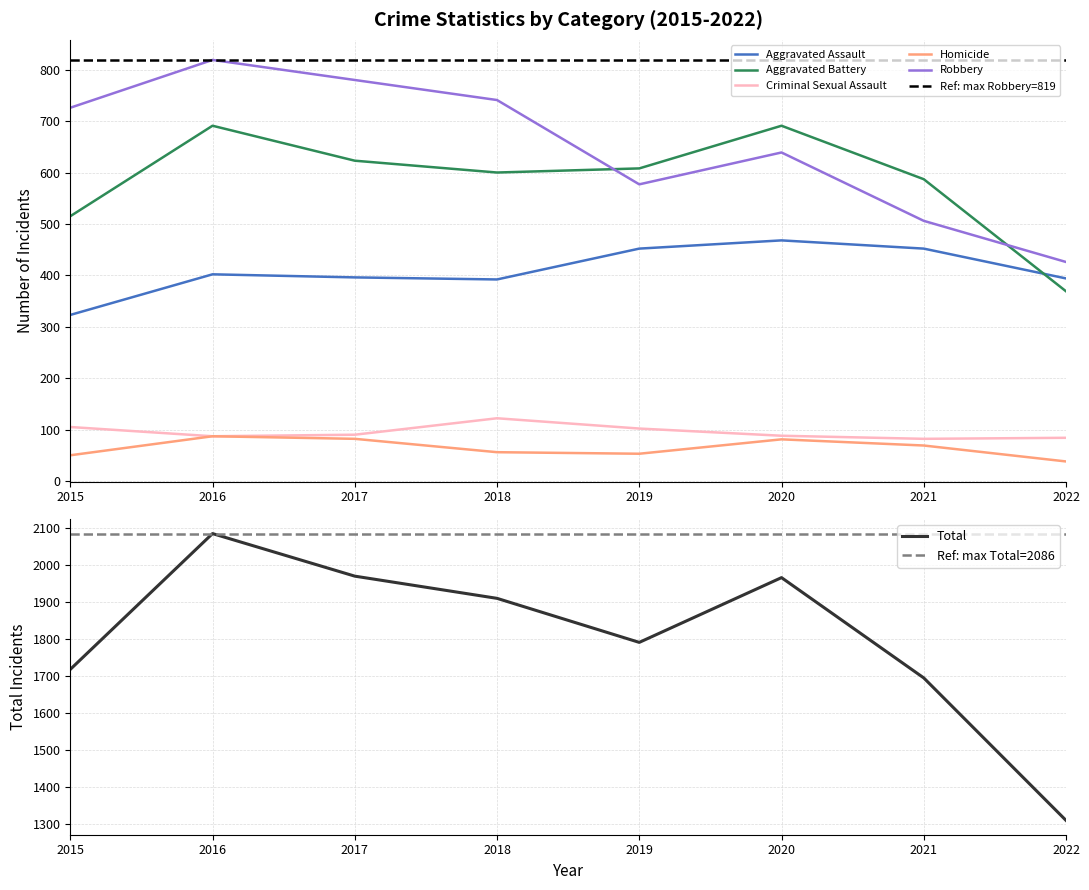

At which label does Criminal Sexual Assault reach its peak?

2018